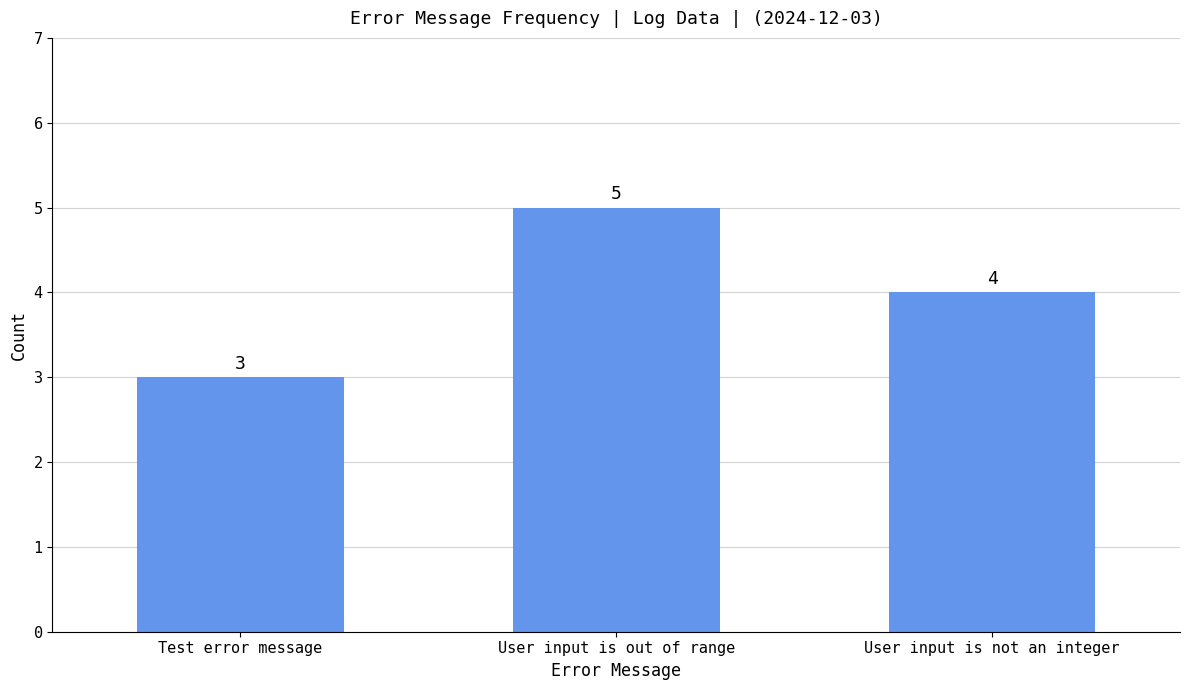

How many data points are less than 4?

1